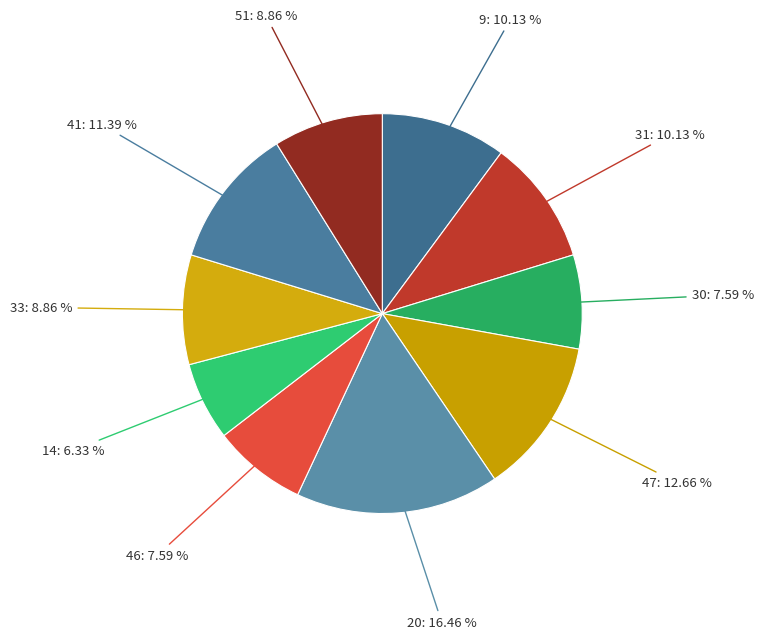

Count the number of slices in the pie.

10